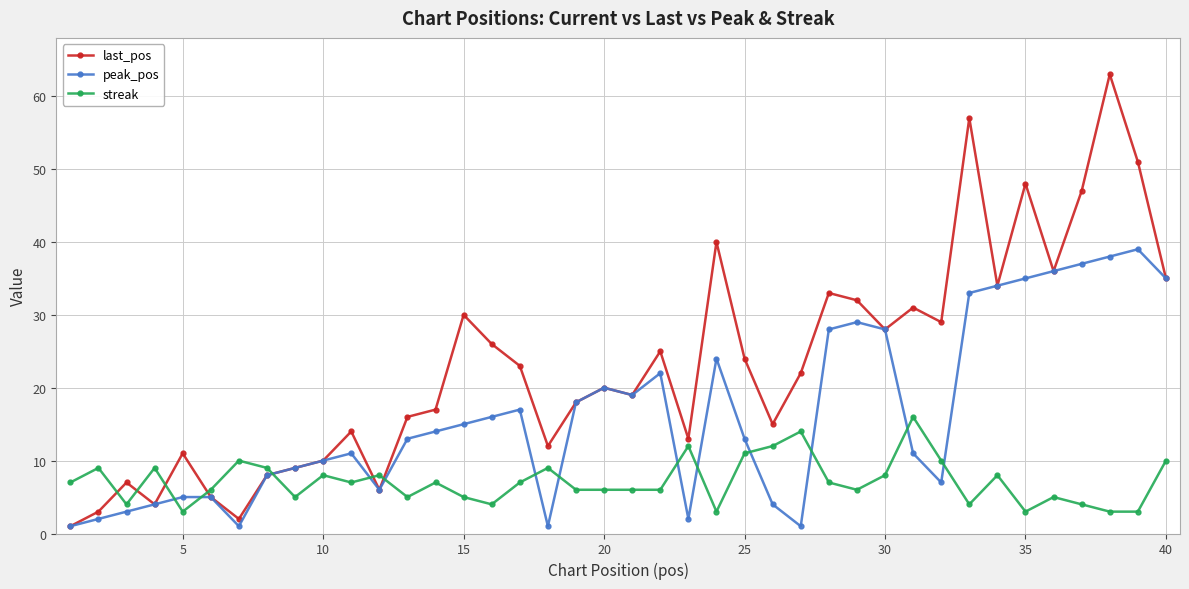

True or false: last_pos and streak cross at least once.

True